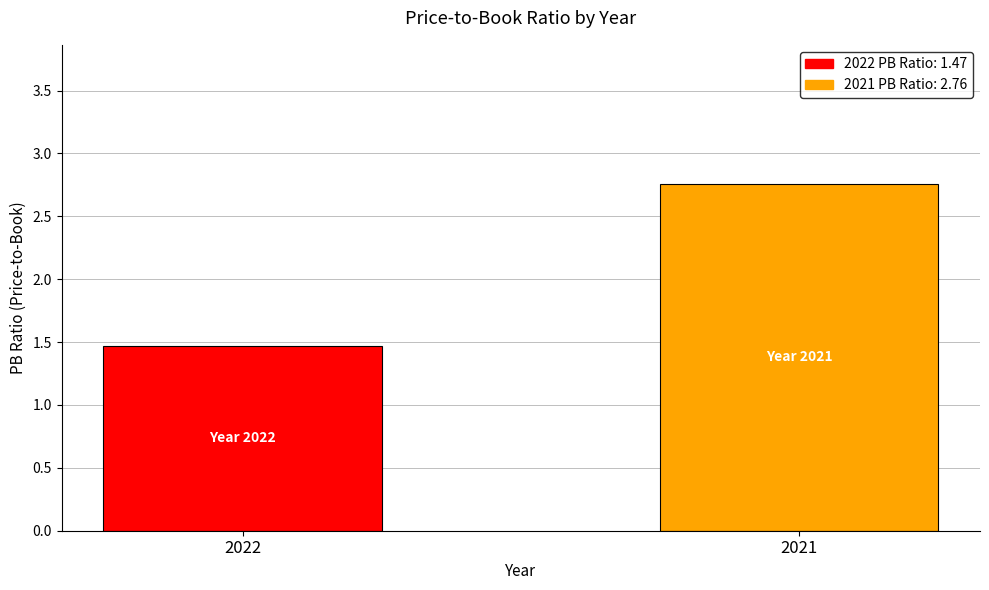

What is the smallest value displayed?

1.5